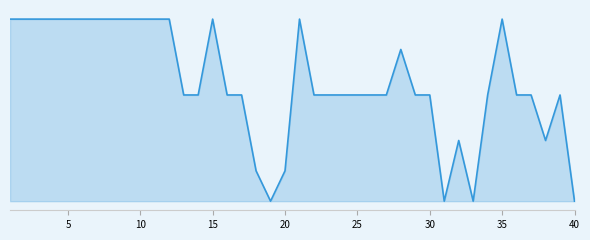

Count the values in the range 7 to 12.

32